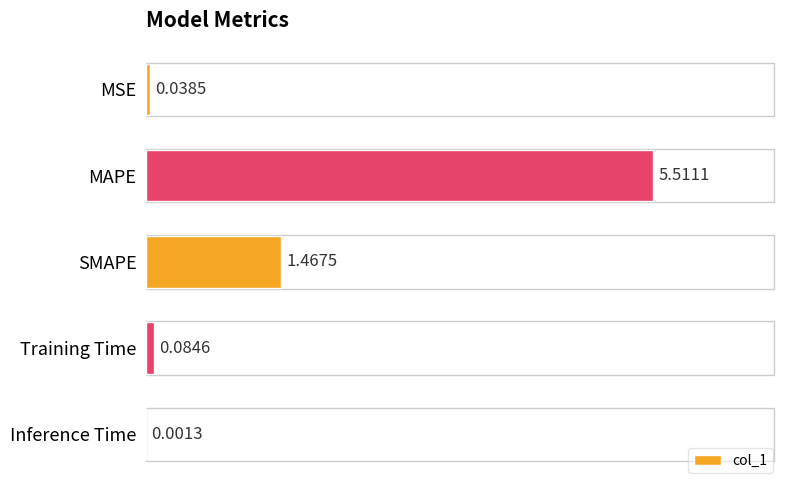

What is the sum of all values?

7.1